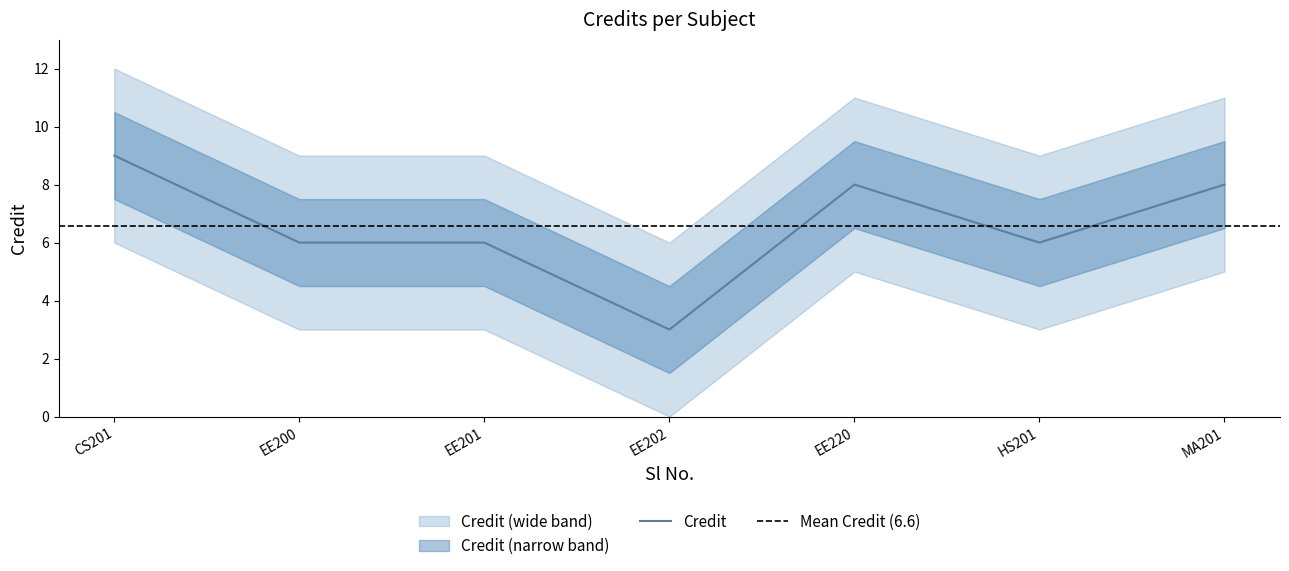

How many points are lower than both their immediate neighbors (excluding endpoints)?

2